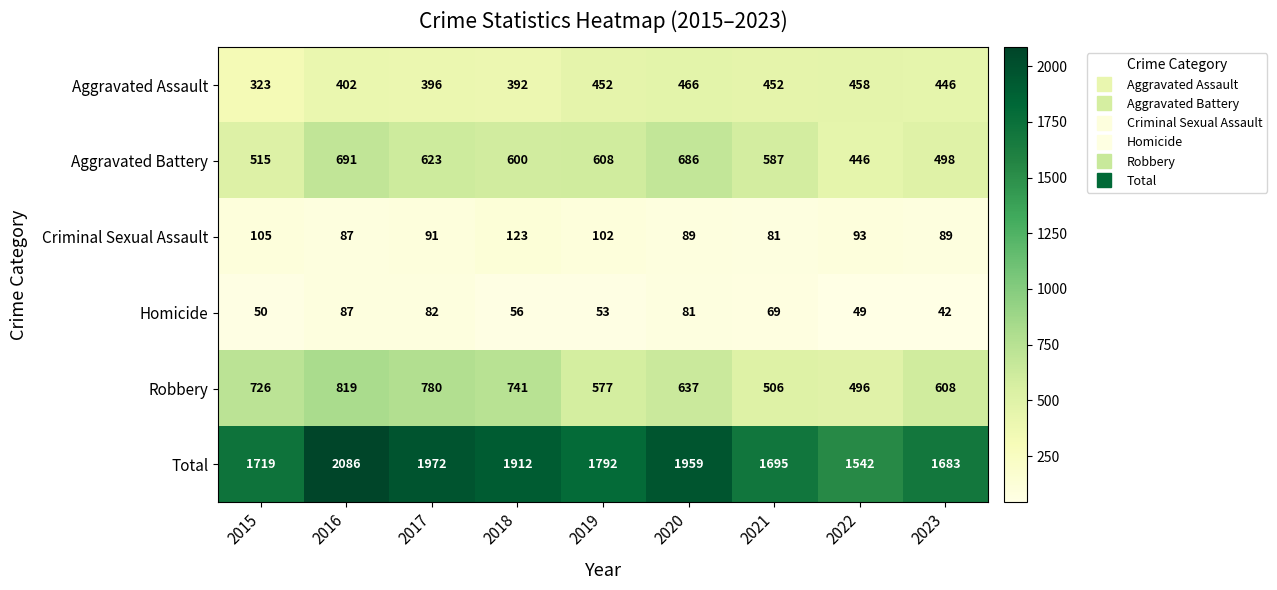

List the series in order of their peak value, lowest first.

Homicide, Criminal Sexual Assault, Aggravated Assault, Aggravated Battery, Robbery, Total